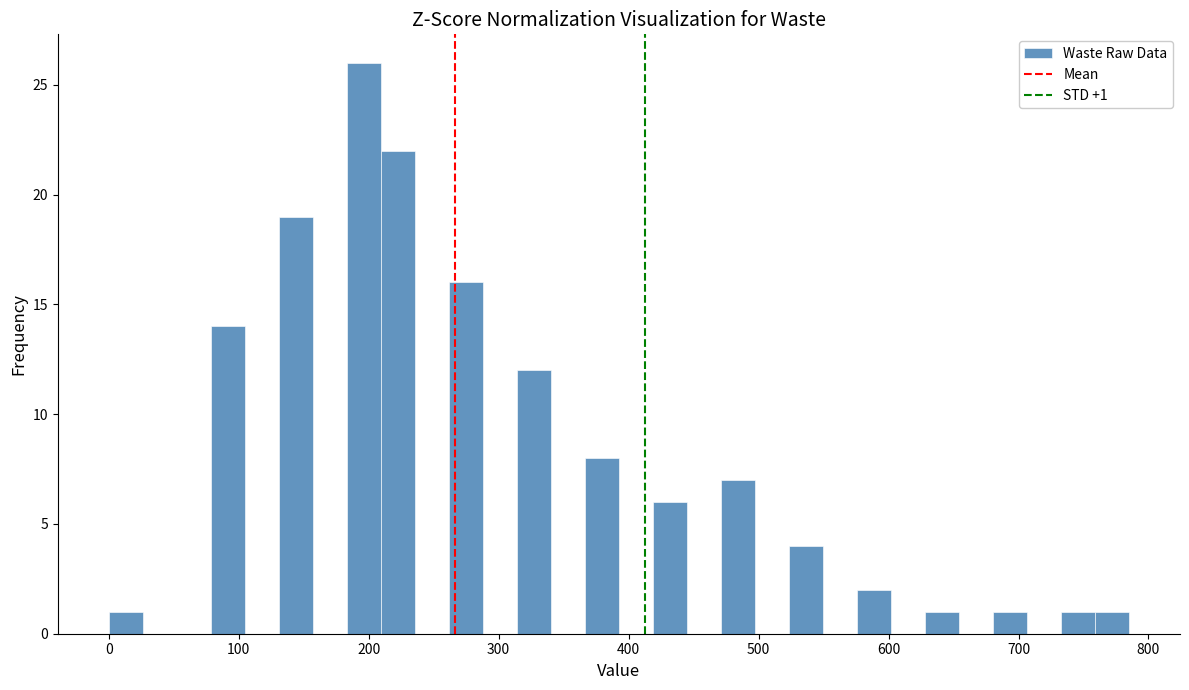

Read against the x-axis, roughly where is the centre of the tallest bar?

200